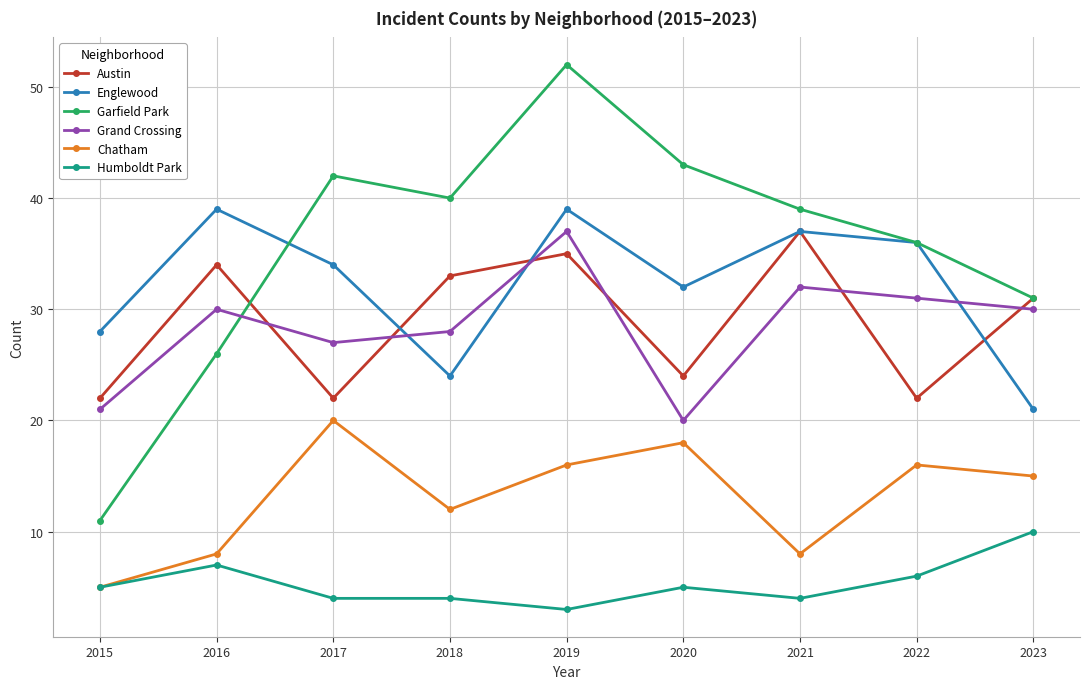

Where is Chatham nearest to the value 12?

2018